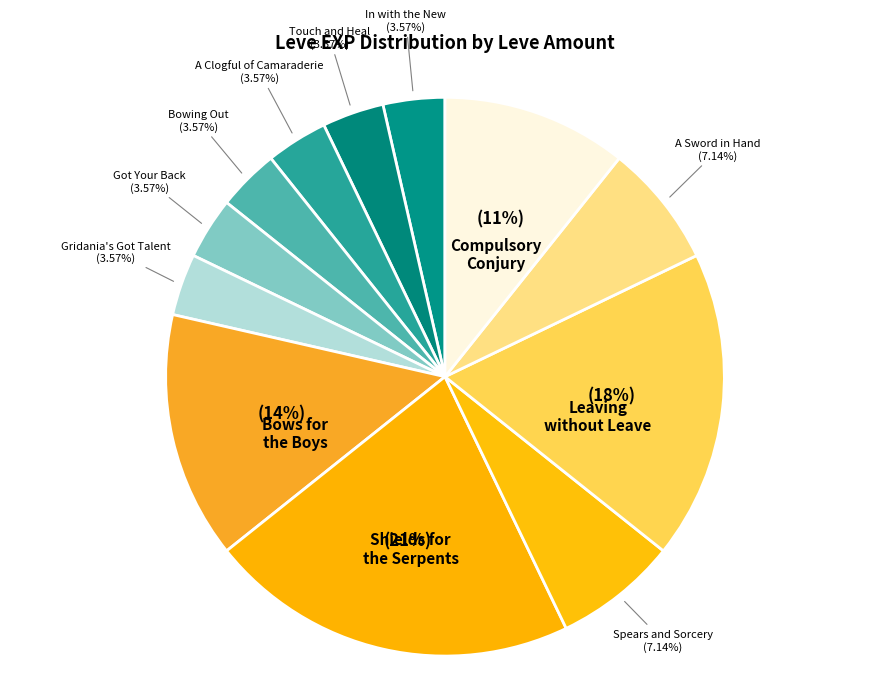

Do Spears and Sorcery and Compulsory Conjury together represent more than half of the pie?

No